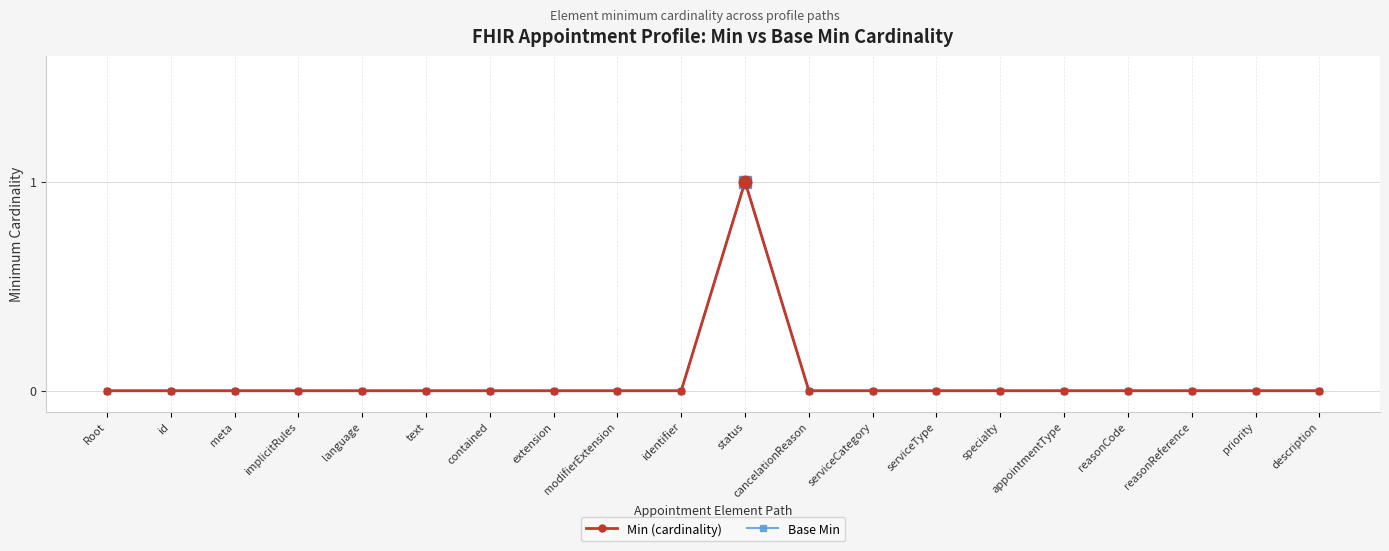

Between language and serviceCategory, which is larger?

language